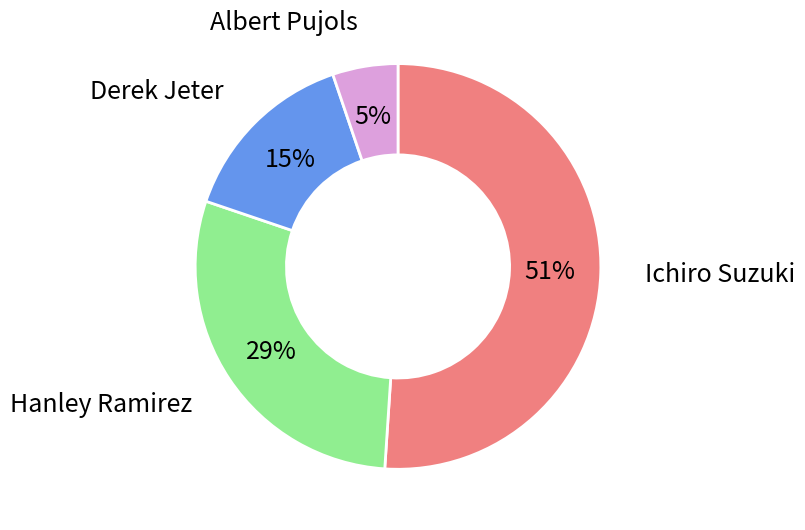

Between Albert Pujols and Hanley Ramirez, which is larger?

Hanley Ramirez